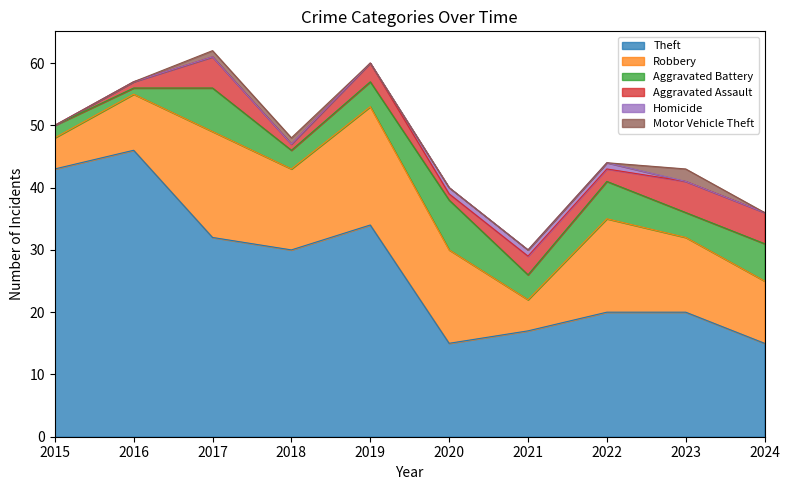

What is the difference between the Motor Vehicle Theft values at 2020 and 2023?

2